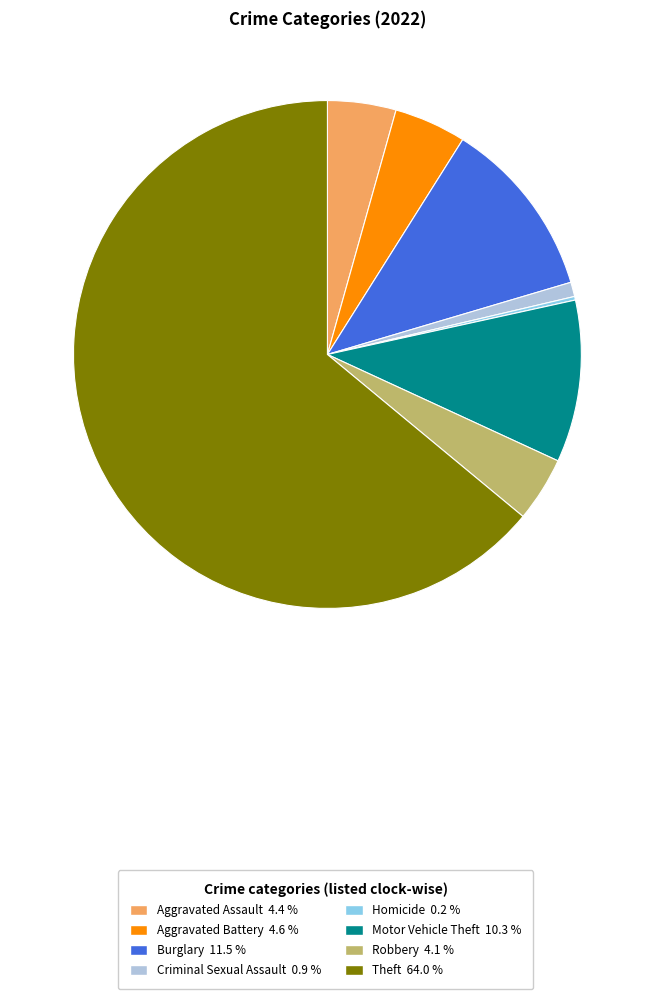

Is the sum of Aggravated Battery 4.6 % and Robbery 4.1 % greater than half?

No